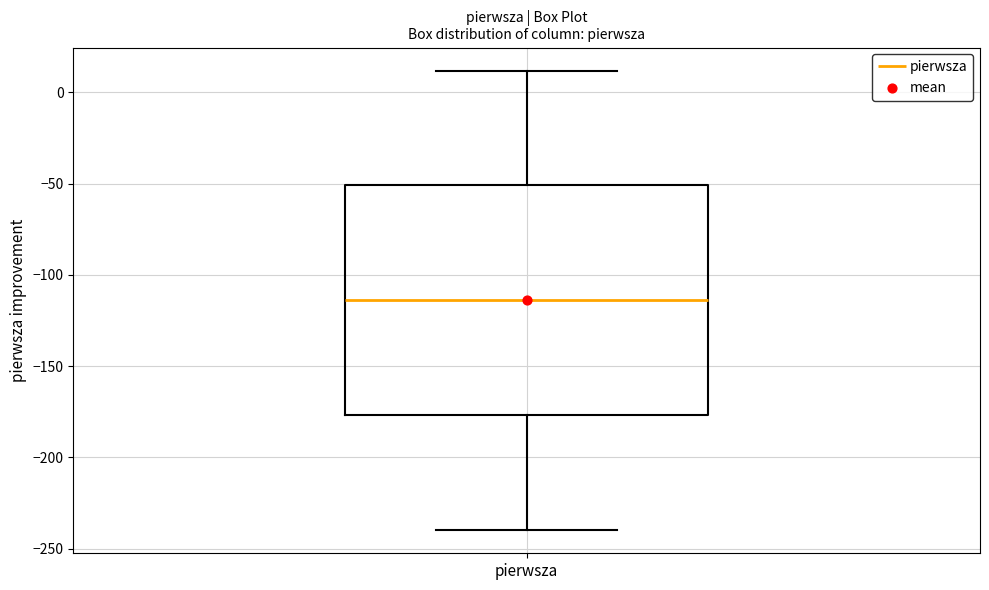

Transcribe this box plot: give where the median line is, the range the box spans, and where the two whiskers end, as read against the y-axis. The values are not printed on the chart, so give them approximately, as read against the axis.

median -115, box -175 to -50, whiskers -240 to 10